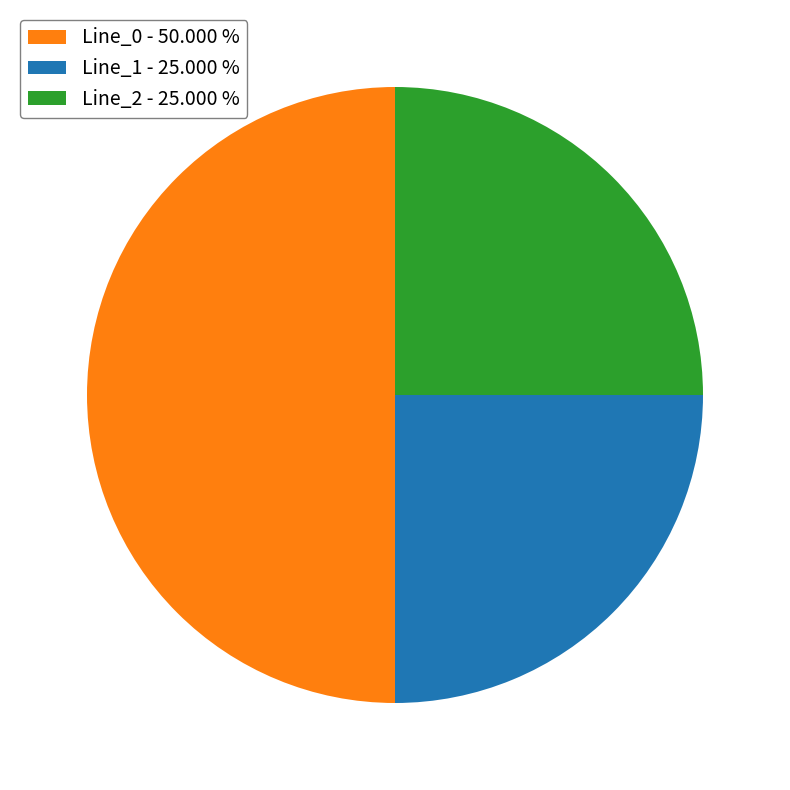

Approximately how many times larger is the value at Line_0 - 50.000 % compared to Line_2 - 25.000 %?

2.0